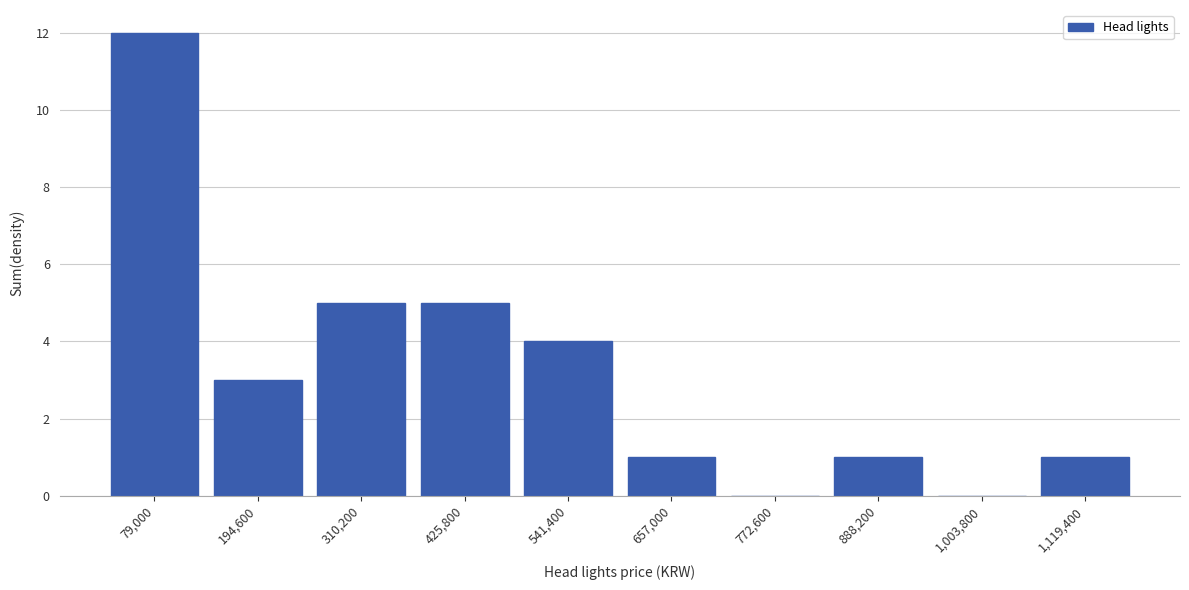

Reading right to left, extract all data points from this chart.

1,119,400=1	1,003,800=0	888,200=1	772,600=0	657,000=1	541,400=4	425,800=5	310,200=5	194,600=3	79,000=12